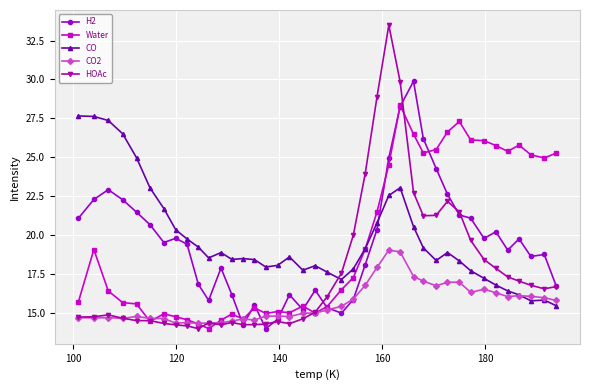

What is the value of the CO2 point at the 13th from the left?

14.5